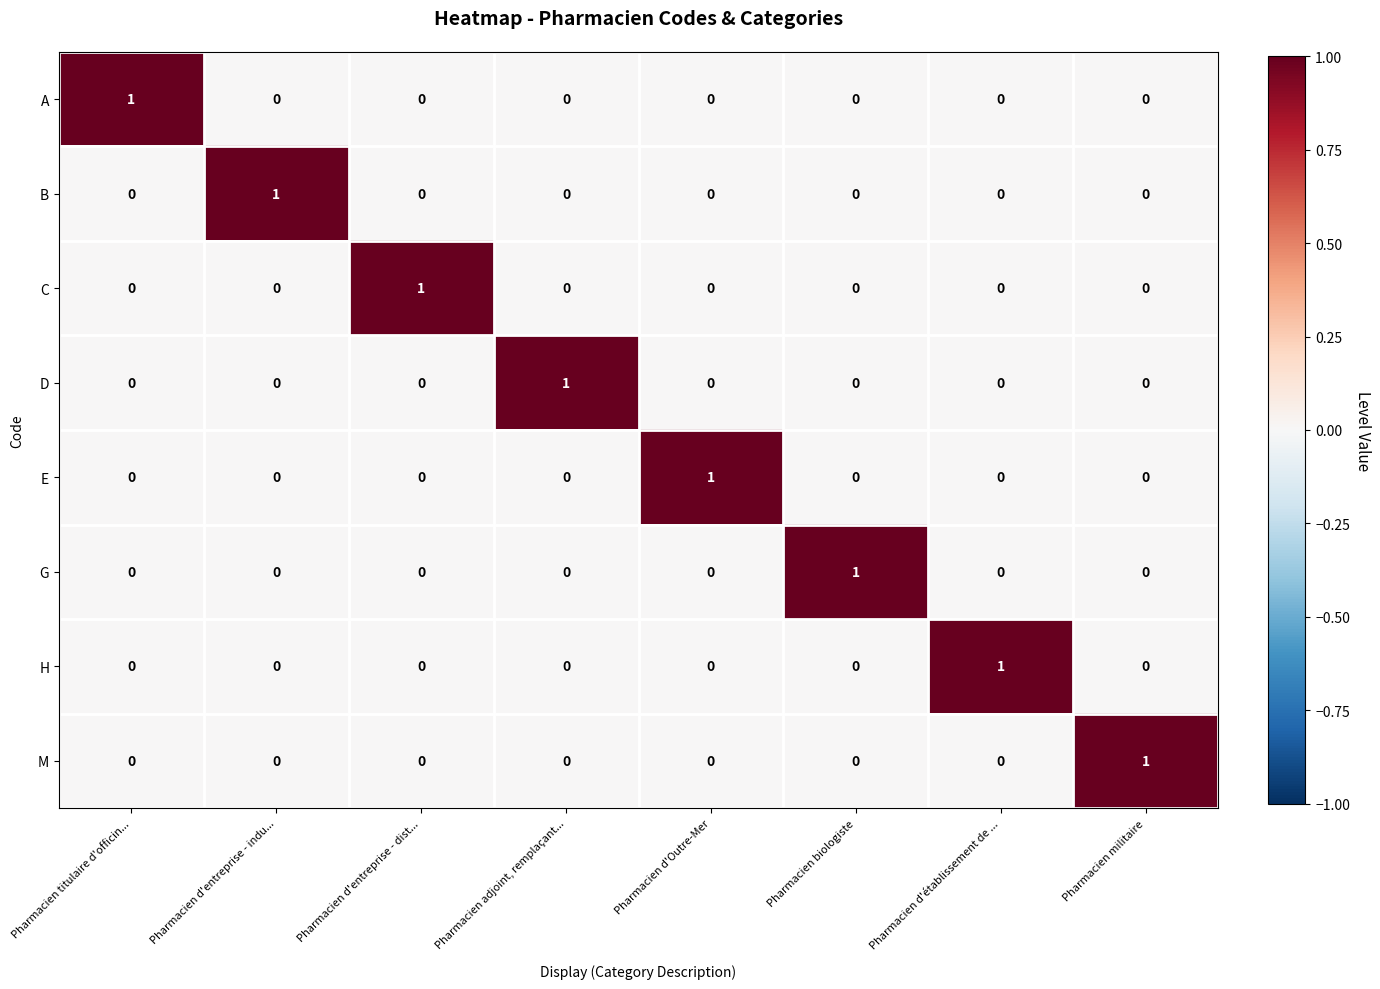

At how many categories does at least one series exceed 0?

8